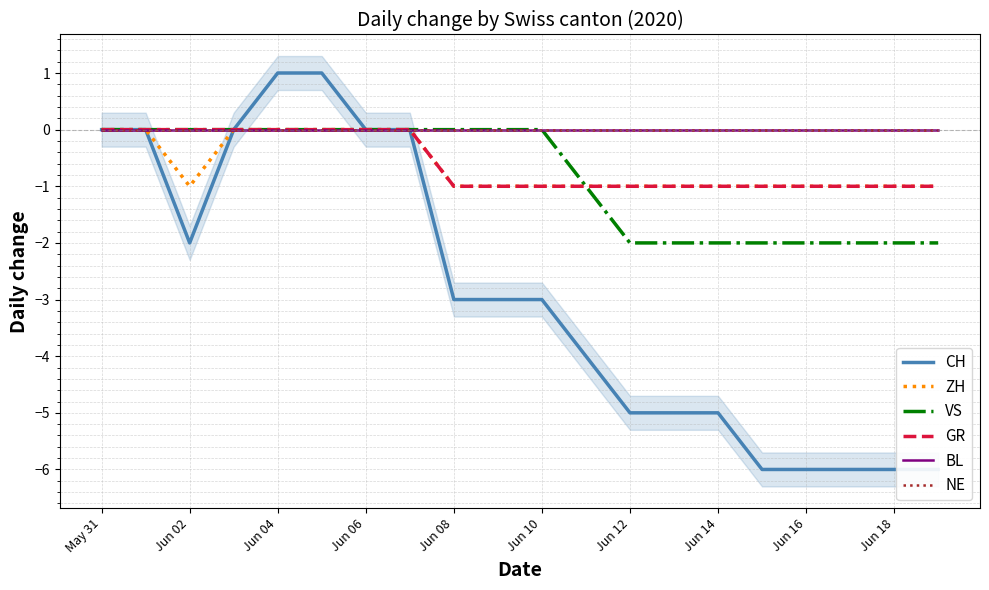

What is the difference between the maximum and minimum values in the GR series?

1